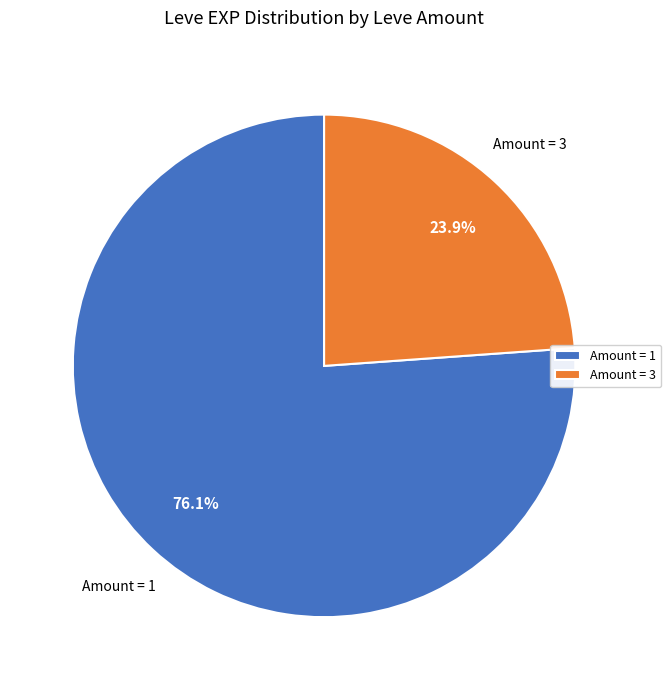

Is there any slice that represents more than half of the pie?

Yes